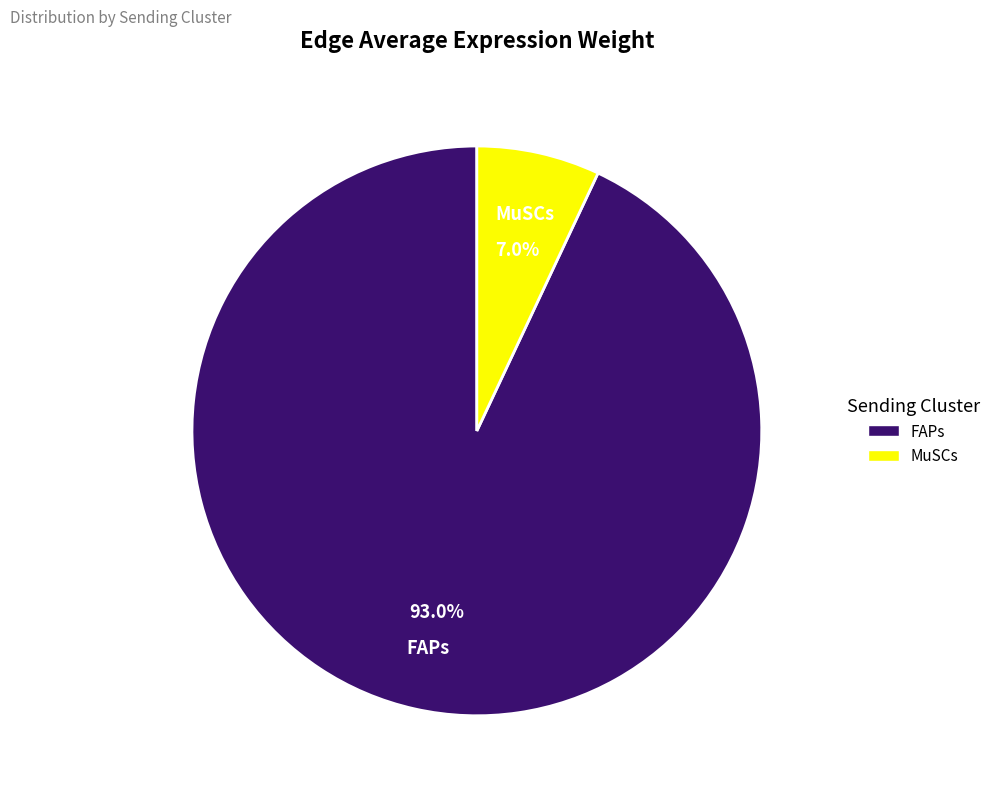

Which has a higher value, FAPs or MuSCs?

FAPs